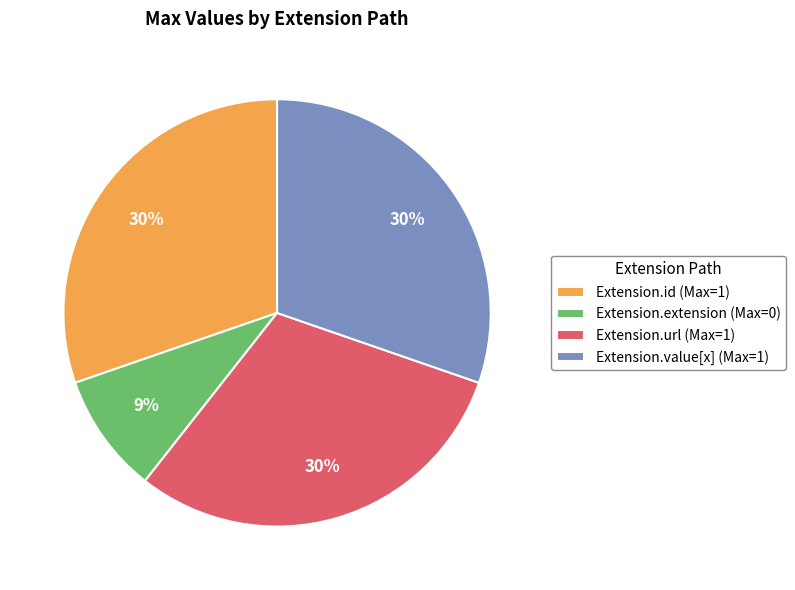

Is it true that Extension.extension (Max=0) is 9% of the pie?

True